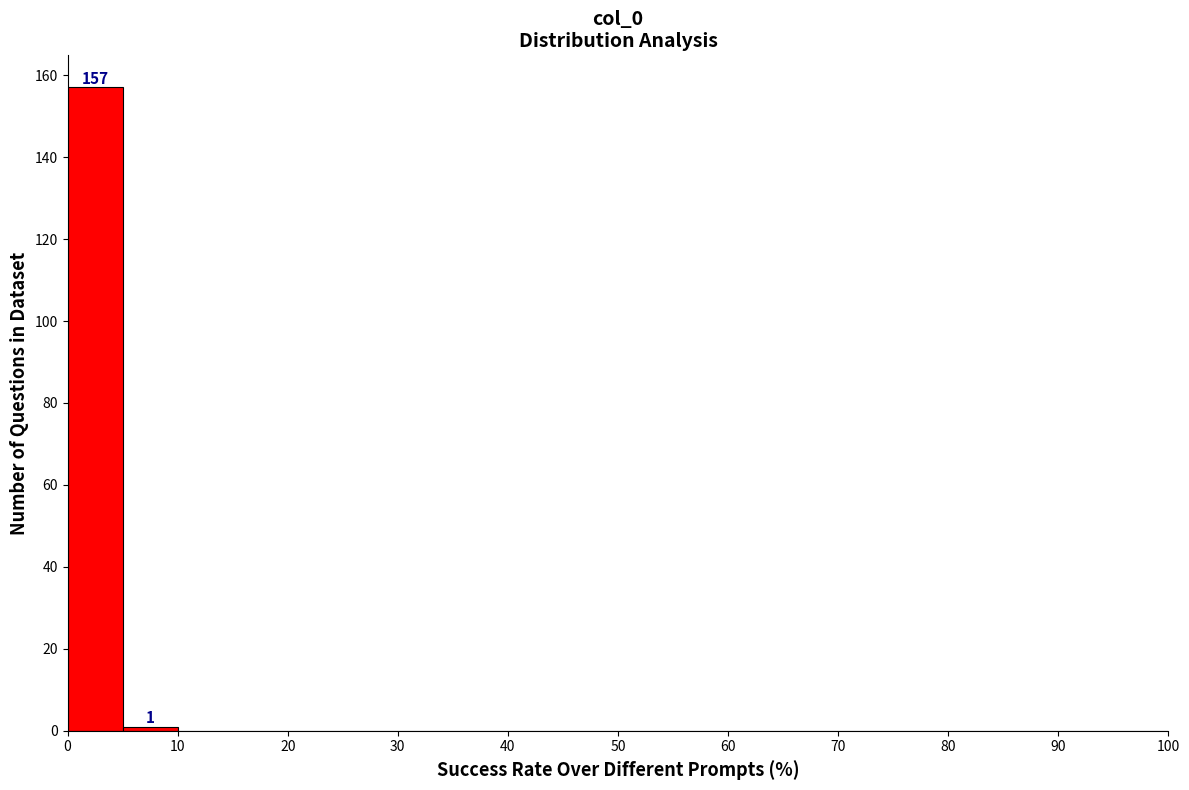

Over which range of the x-axis is the bar tallest?

0 to 5